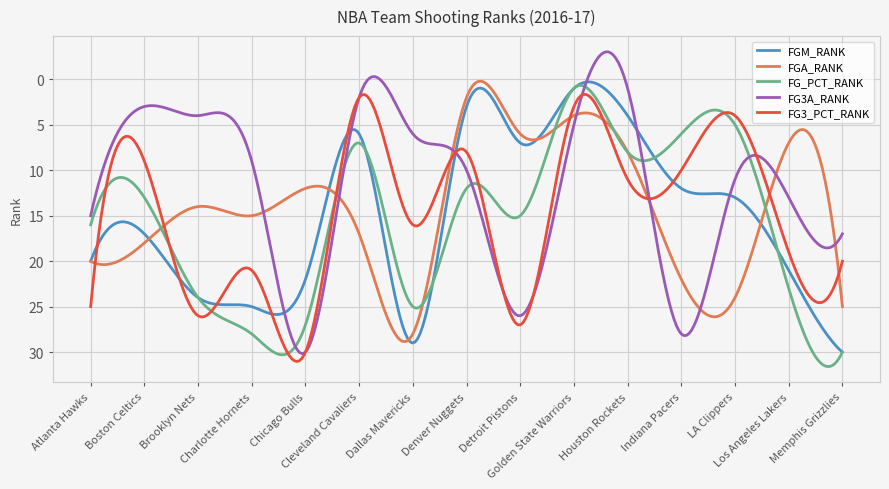

What is the highest value of the FG3A_RANK series?

30.2